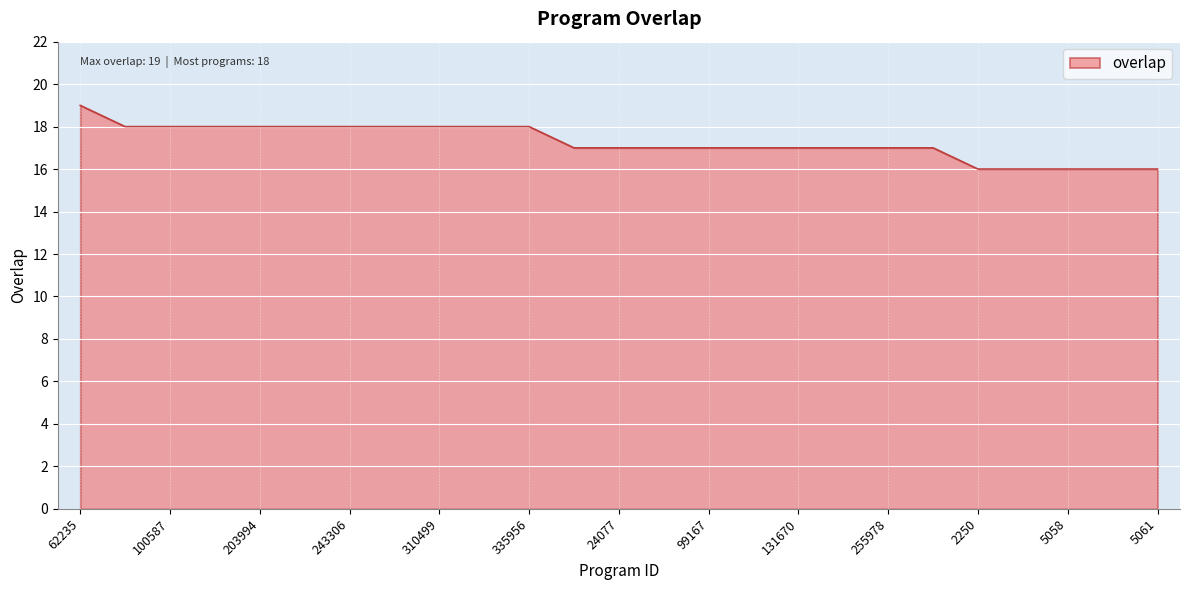

What is the greatest value displayed?

19